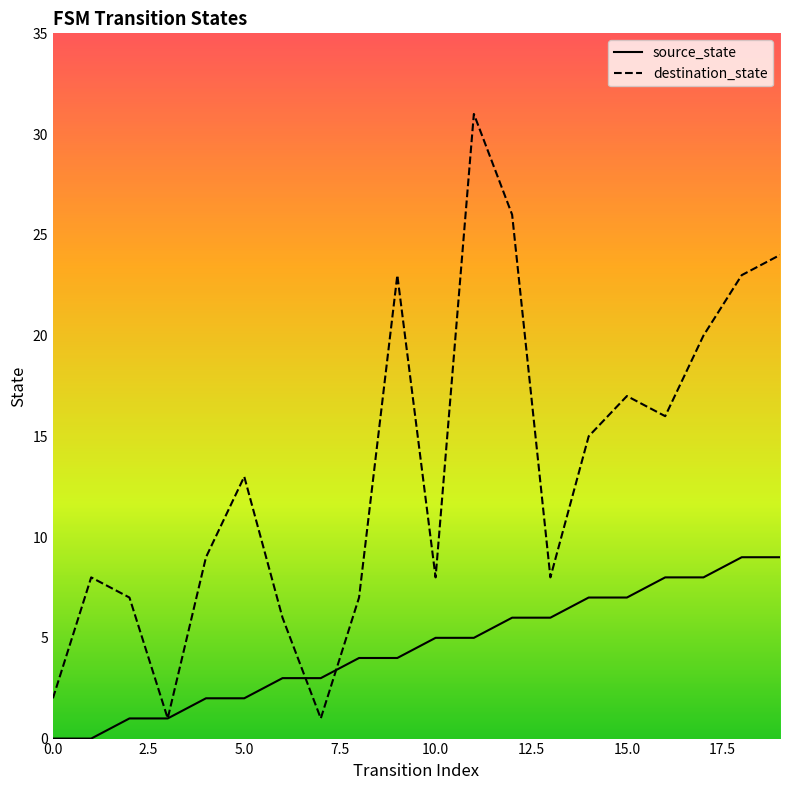

Is this an area chart (filled region under the line)?

No